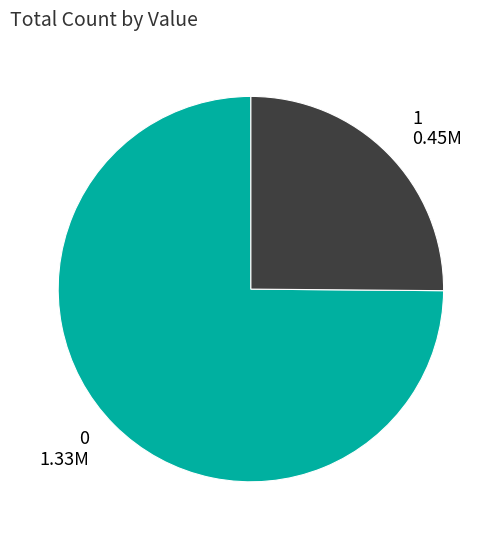

Rank the categories by value from lowest to highest.

1, 0